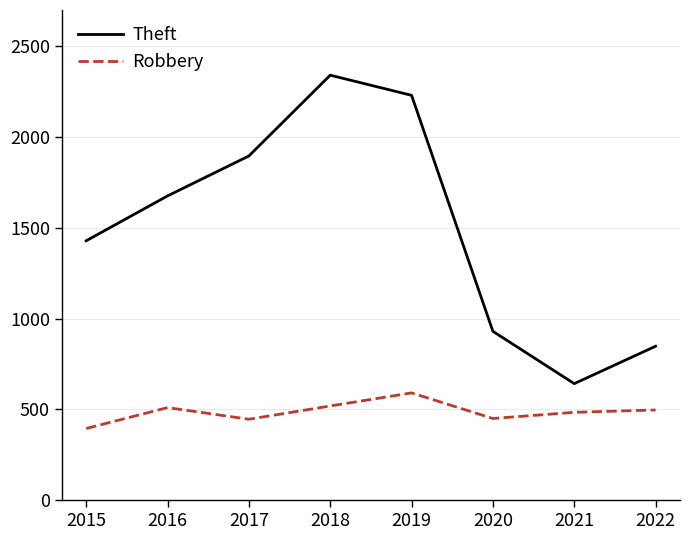

What is the approximate value of Robbery at 2017, to the nearest 10?

450